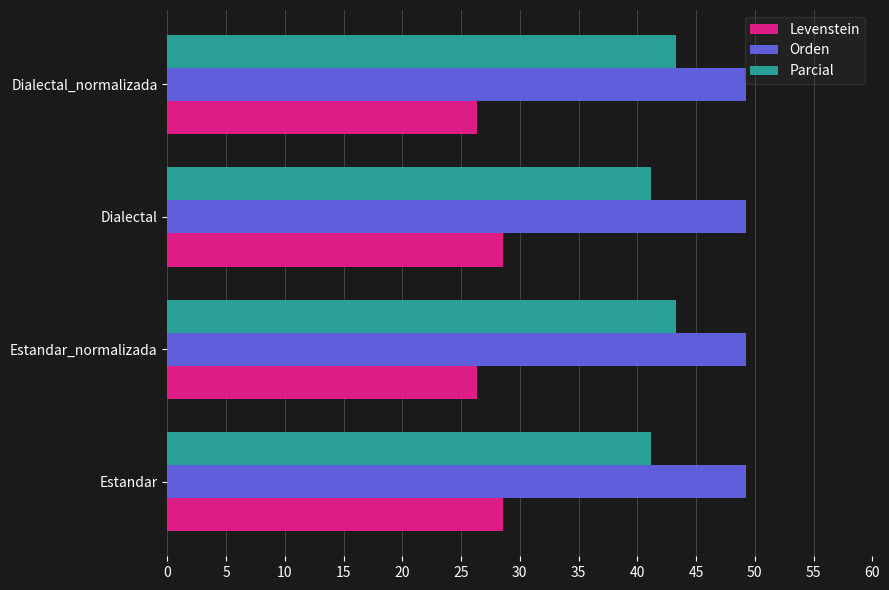

What is the difference between the highest and lowest values at Estandar?

20.7